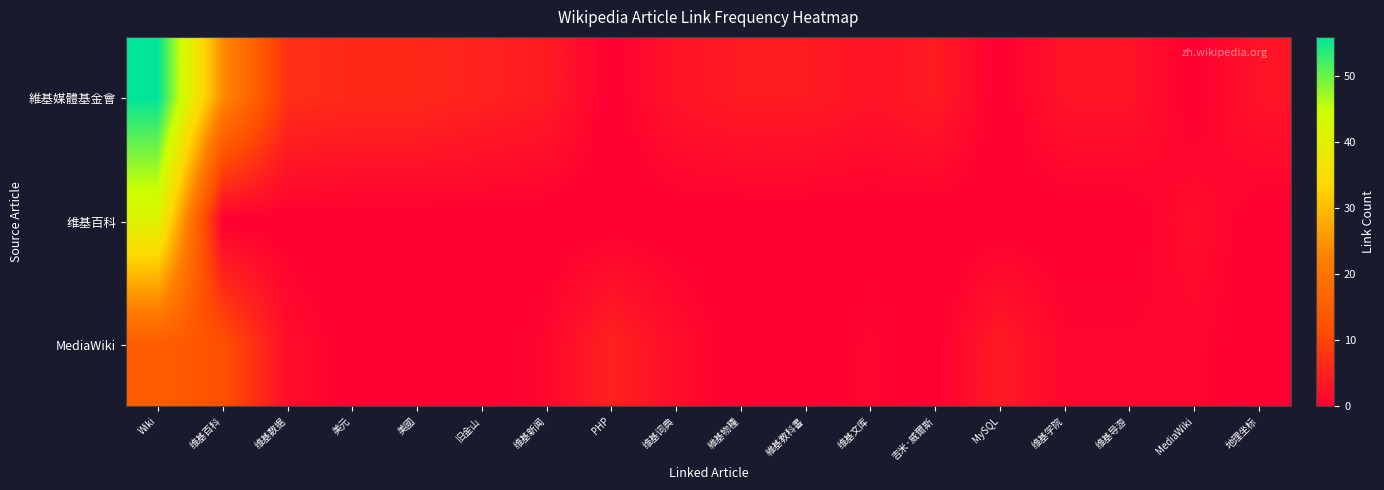

Between 维基文库 and 美國, which is larger?

美國